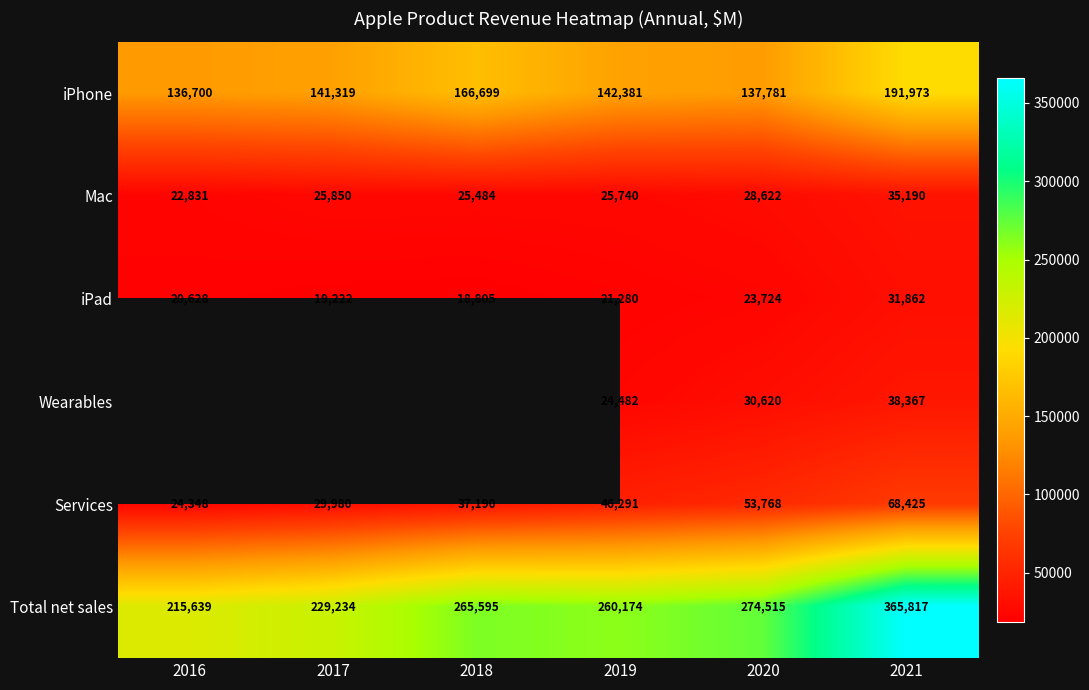

At how many categories does at least one series exceed 223581?

5